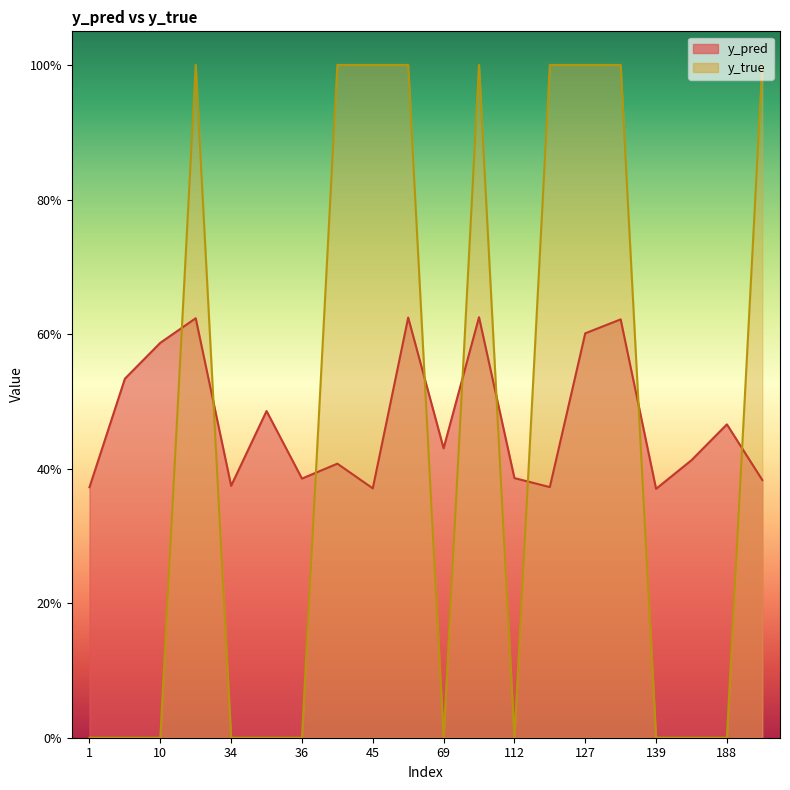

What is the sum of all y_pred values?

9.4